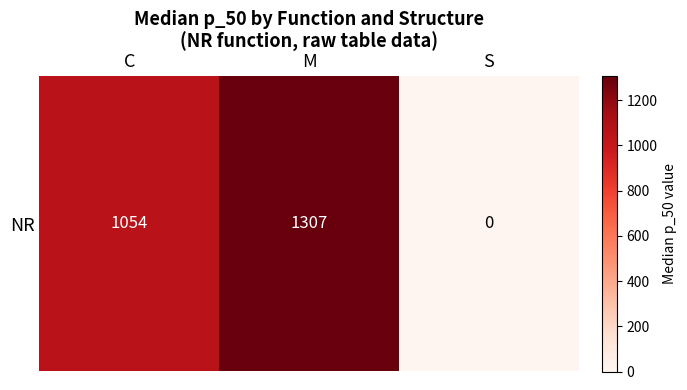

How many data points does each series have?

3